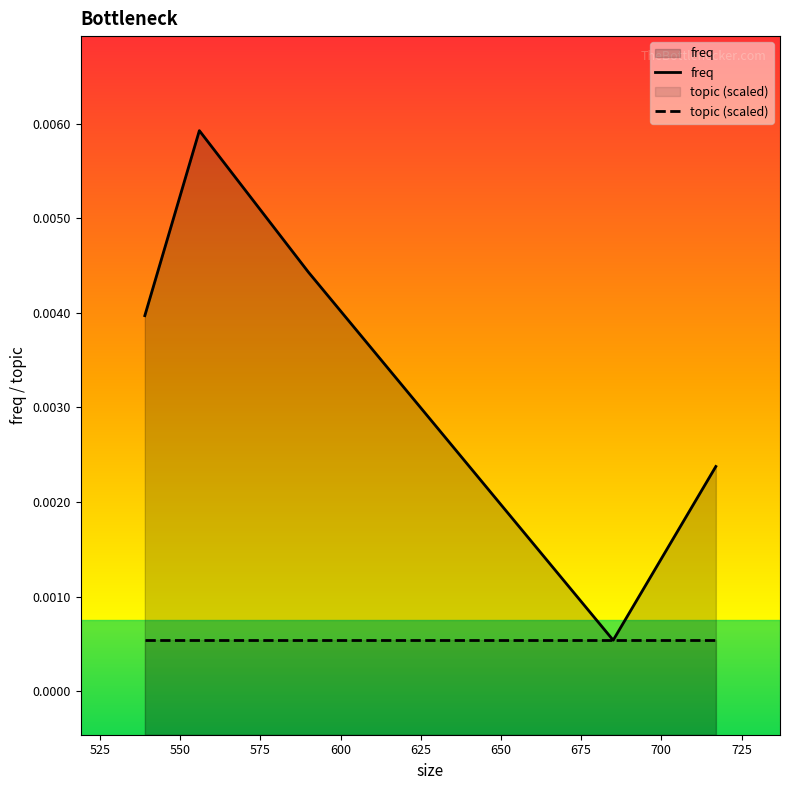

Which series has the largest range (max minus min)?

freq